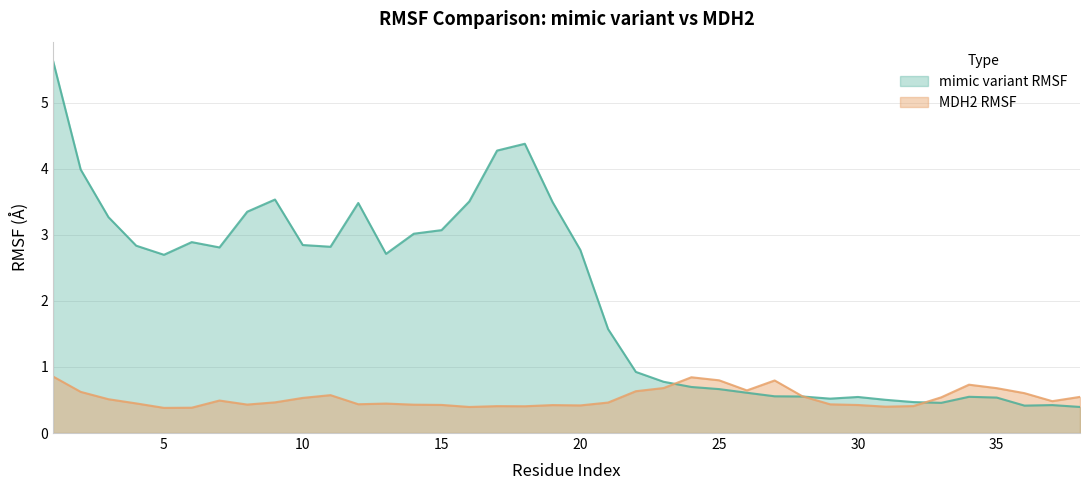

How many lines are shown in the chart?

2